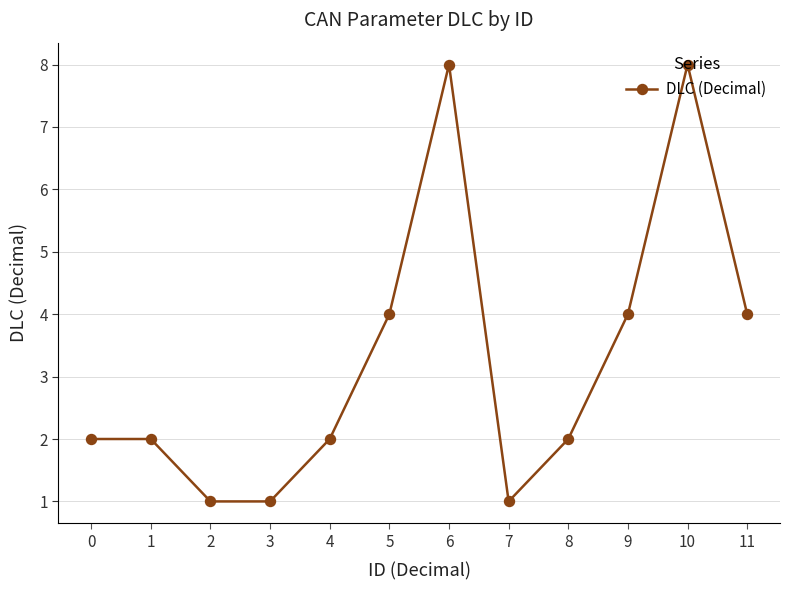

What is the value of the 9th point from the left?

2